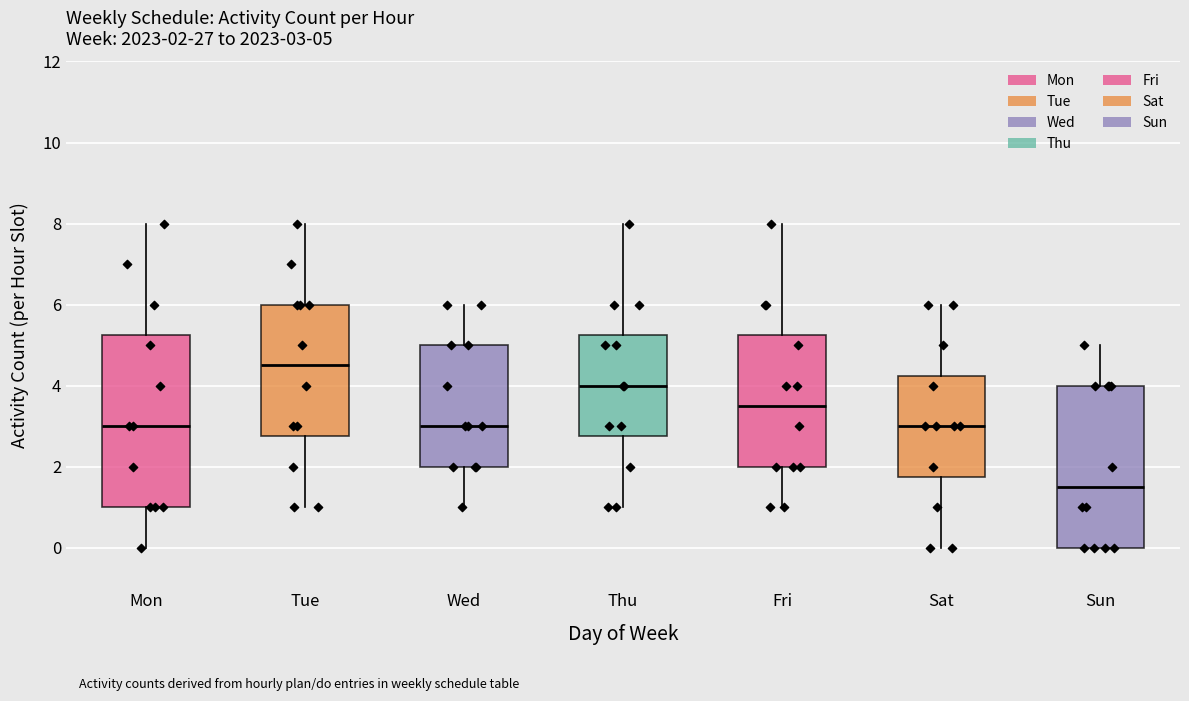

Which box's median line is the lowest?

Sun